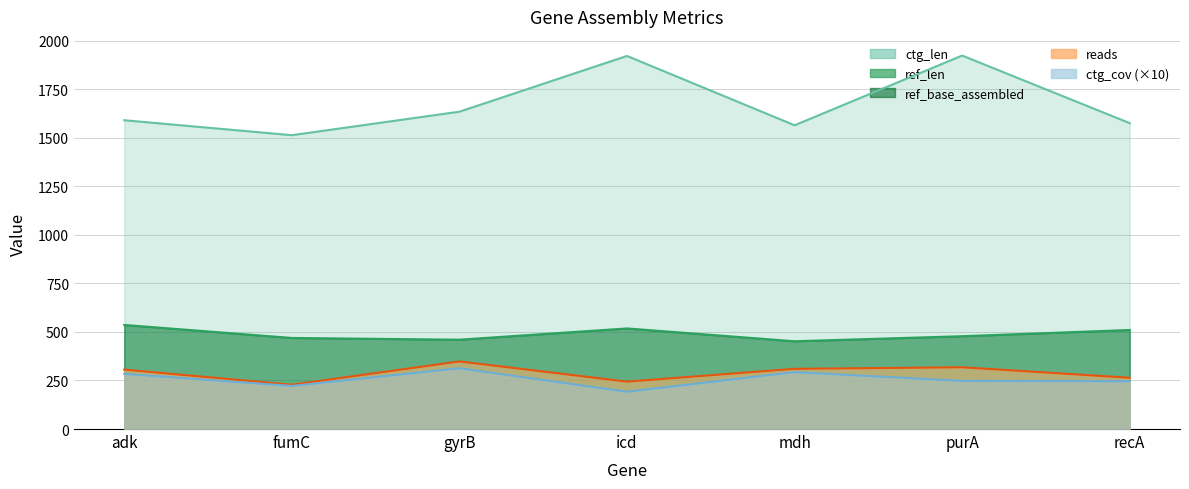

Which series has the largest total across all categories?

ctg_len